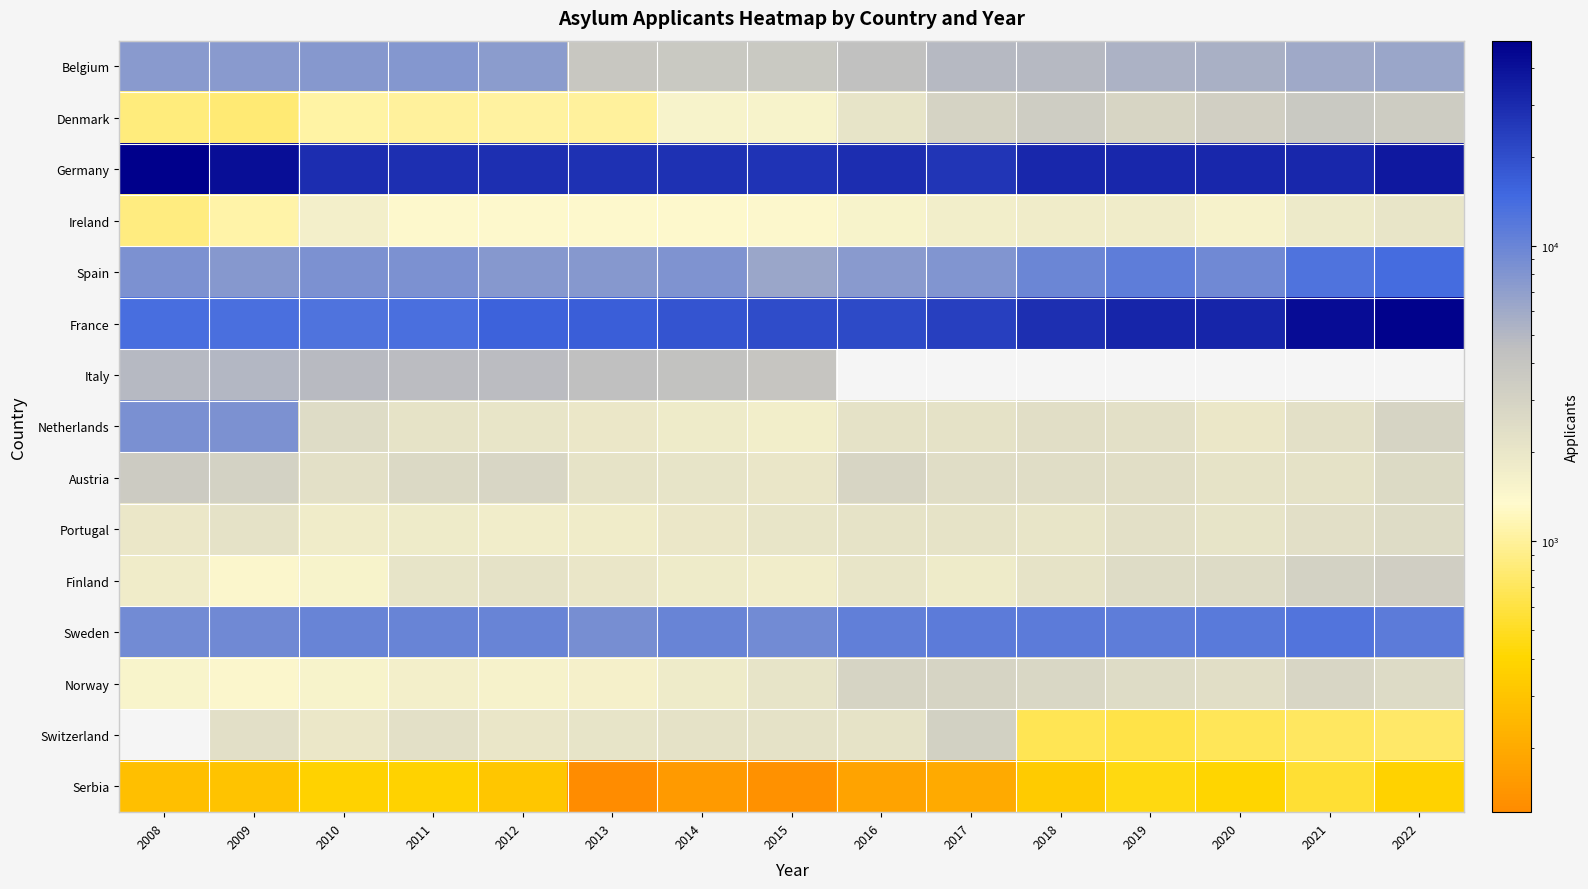

Which series changed the most between 2012 and 2014?

Belgium